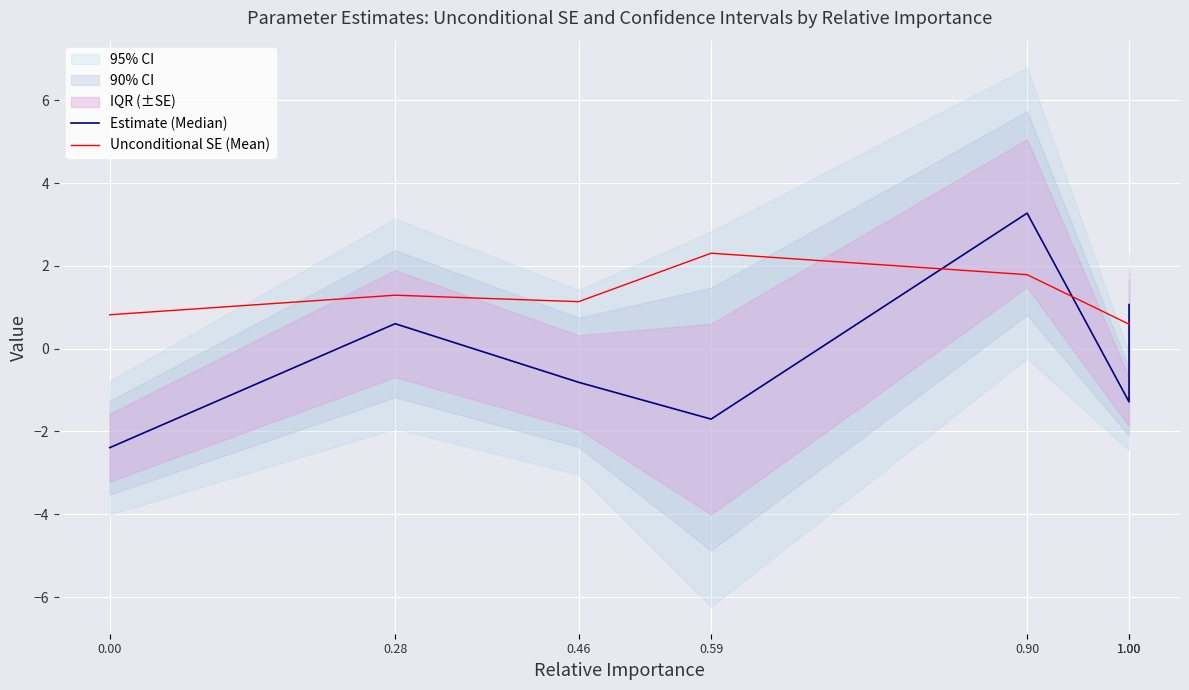

At which category does the chart reach its peak across all series?

0.90